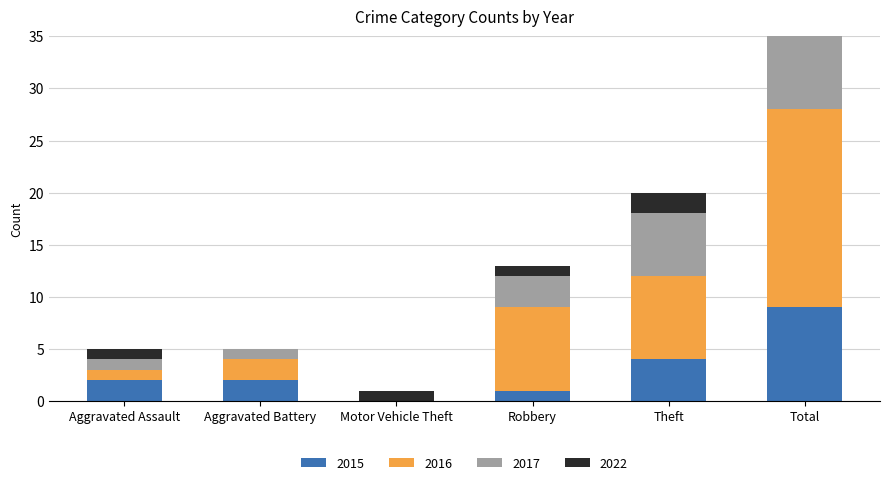

The value of 2017 at Total is 11. True or false?

True